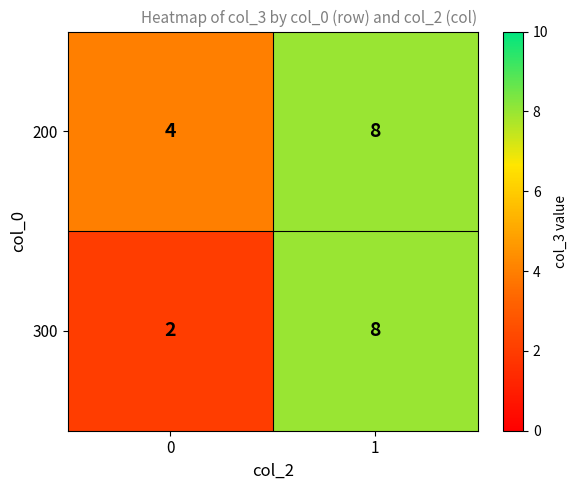

Between 0 and 1, which series saw the biggest shift?

300